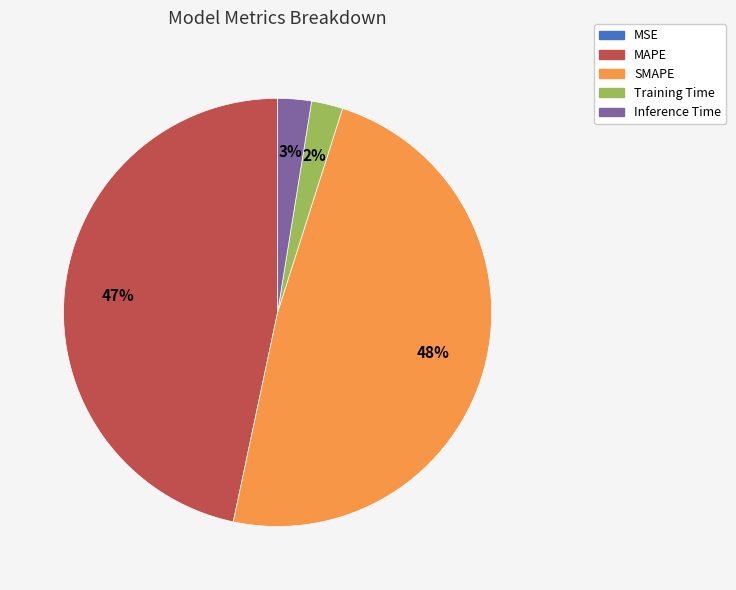

The SMAPE slice represents 40% of the pie. True or false?

False